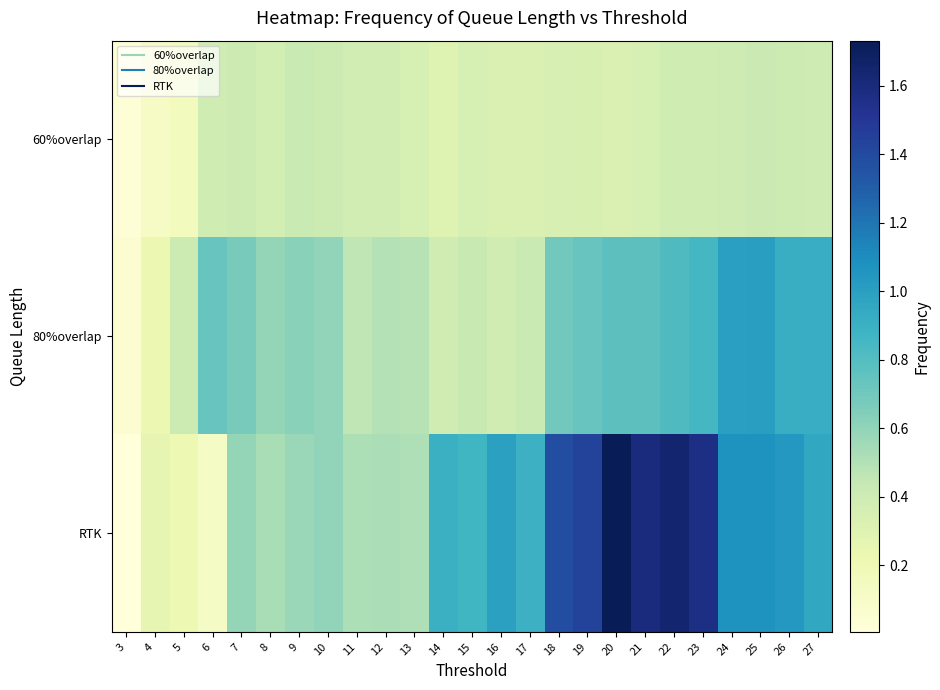

Reading left to right, what are all the values shown in this chart?

60%overlap: 3=0.0	4=0.1	5=0.2	6=0.4	7=0.4	8=0.4	9=0.4	10=0.4	11=0.4	12=0.4	13=0.4	14=0.3	15=0.4	16=0.3	17=0.3	18=0.3	19=0.3	20=0.3	21=0.4	22=0.4	23=0.4	24=0.4	25=0.4	26=0.4	27=0.4
80%overlap: 3=0.0	4=0.2	5=0.4	6=0.7	7=0.7	8=0.6	9=0.6	10=0.6	11=0.5	12=0.5	13=0.5	14=0.4	15=0.4	16=0.4	17=0.4	18=0.7	19=0.7	20=0.8	21=0.8	22=0.8	23=0.9	24=1.0	25=1.0	26=0.9	27=0.9
RTK: 3=0.0	4=0.3	5=0.2	6=0.1	7=0.6	8=0.5	9=0.6	10=0.6	11=0.5	12=0.5	13=0.5	14=0.9	15=0.9	16=1.0	17=0.9	18=1.4	19=1.4	20=1.7	21=1.6	22=1.6	23=1.6	24=1.1	25=1.1	26=1.0	27=1.0